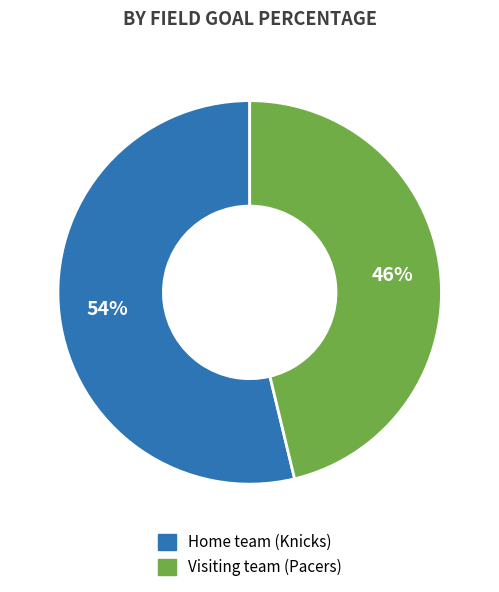

True or false: Home team (Knicks) accounts for 54% of the total.

True